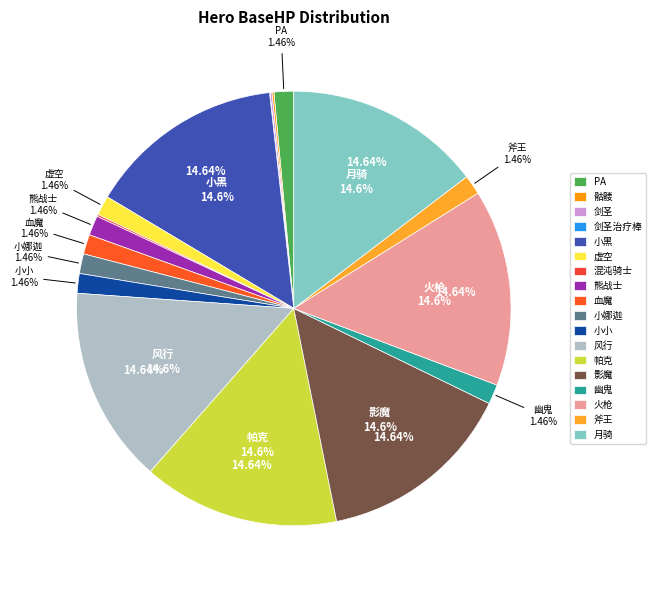

Rank the categories by value from highest to lowest.

小黑, 风行, 帕克, 影魔, 火枪, 月骑, PA, 虚空, 熊战士, 血魔, 小娜迦, 小小, 幽鬼, 斧王, 骷髅, 剑圣, 混沌骑士, 剑圣治疗棒